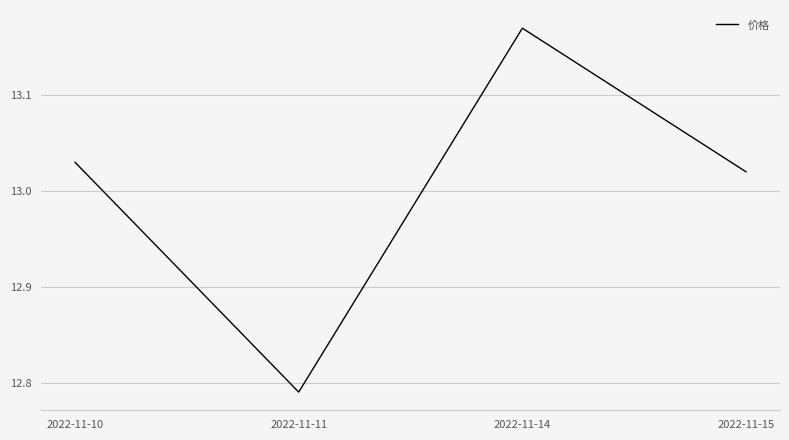

What is the sum of the values at 2022-11-15 and 2022-11-14?

26.2